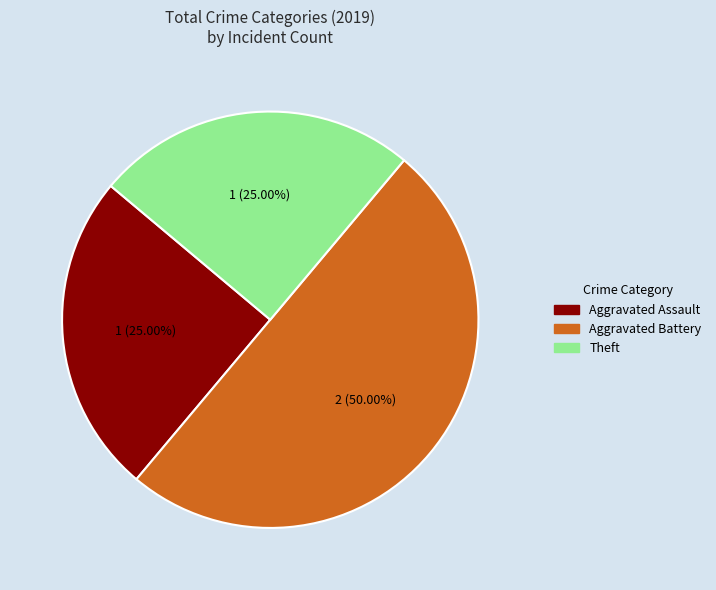

What is the ratio of the value at Theft to the value at Aggravated Battery?

0.5